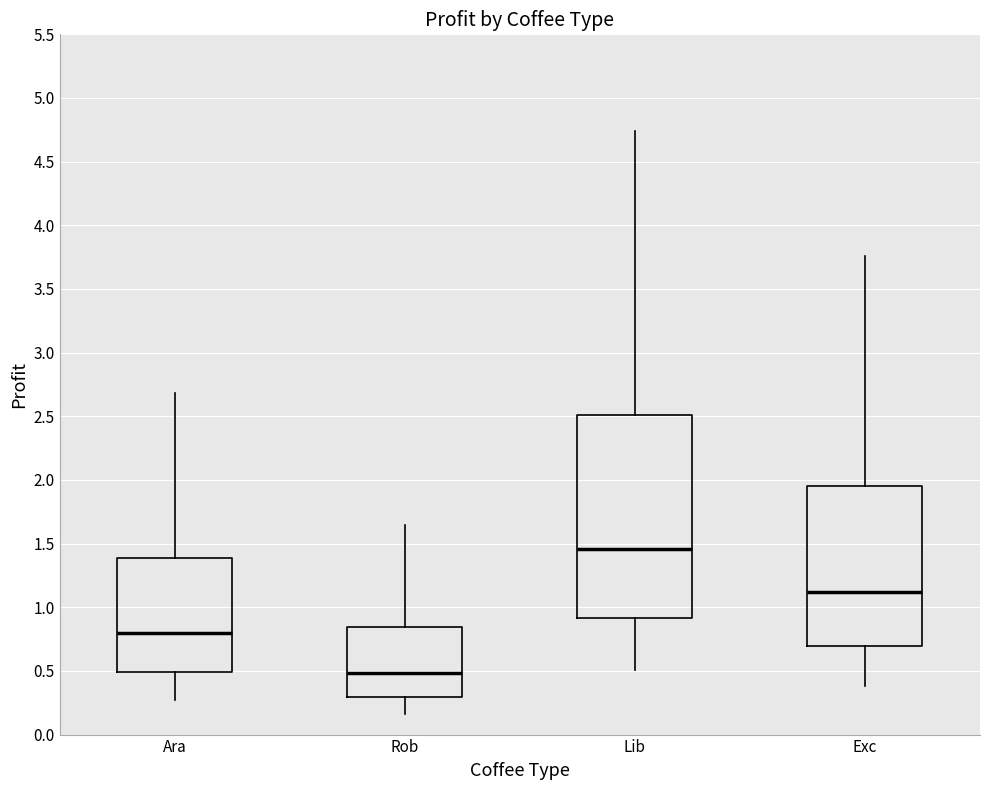

Reading left to right, read every box against the y-axis: the position of its median line, the range the box covers, and the ends of its whiskers. The values are not printed on the chart, so give them approximately, as read against the axis.

Ara: median 0.80, box 0.50 to 1.40, whiskers 0.25 to 2.70
Rob: median 0.50, box 0.30 to 0.85, whiskers 0.15 to 1.65
Lib: median 1.45, box 0.90 to 2.50, whiskers 0.50 to 4.75
Exc: median 1.10, box 0.70 to 1.95, whiskers 0.40 to 3.75